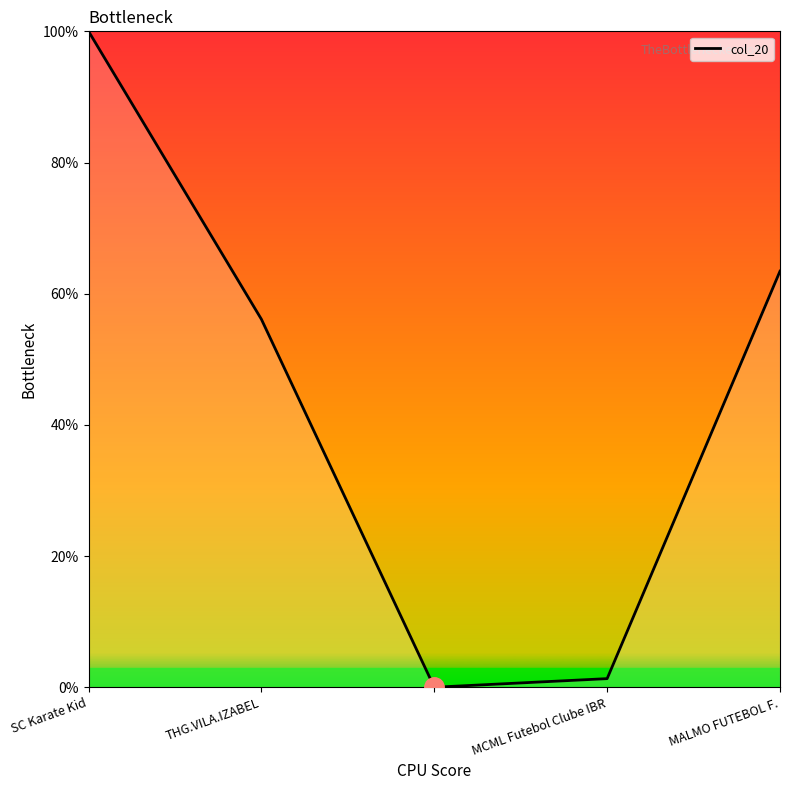

True or false: there are more than 0 points higher than both neighbors.

False